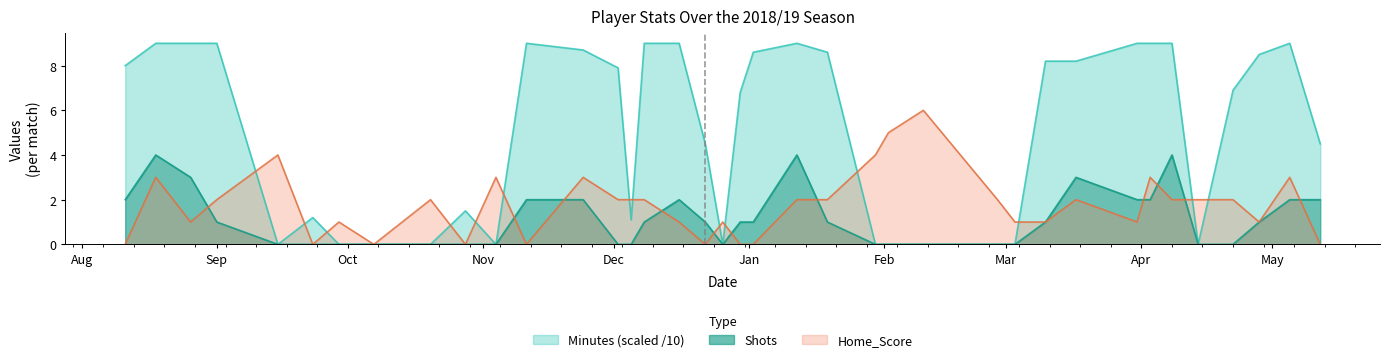

What is the label of the 14th point from the left?

2018-12-02